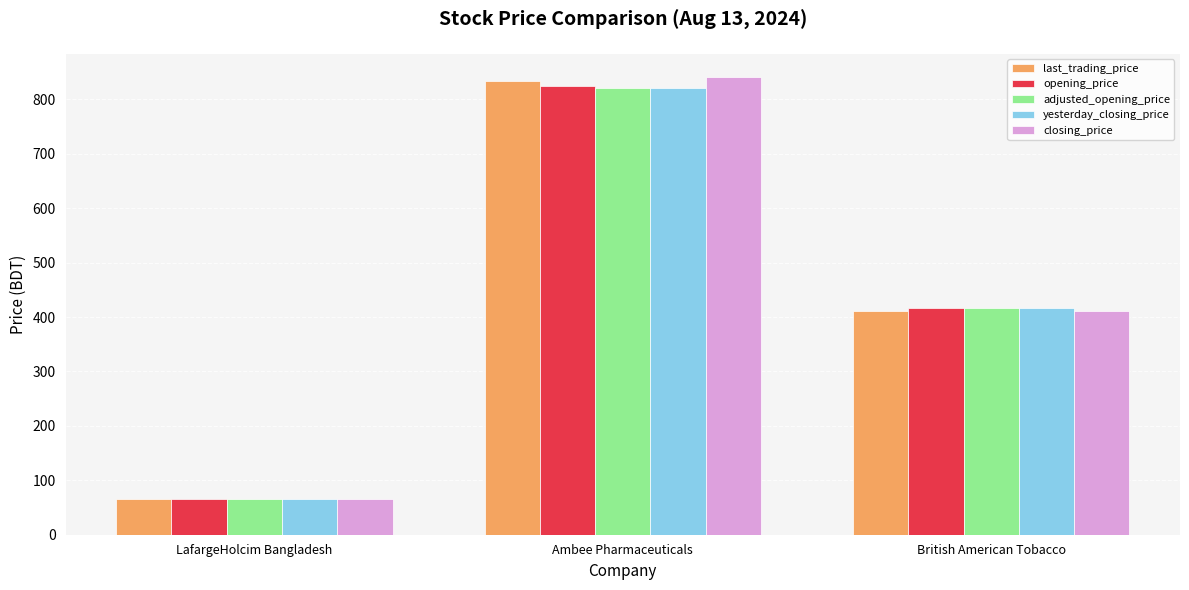

What is the difference between the maximum and minimum values in the closing_price series?

776.6